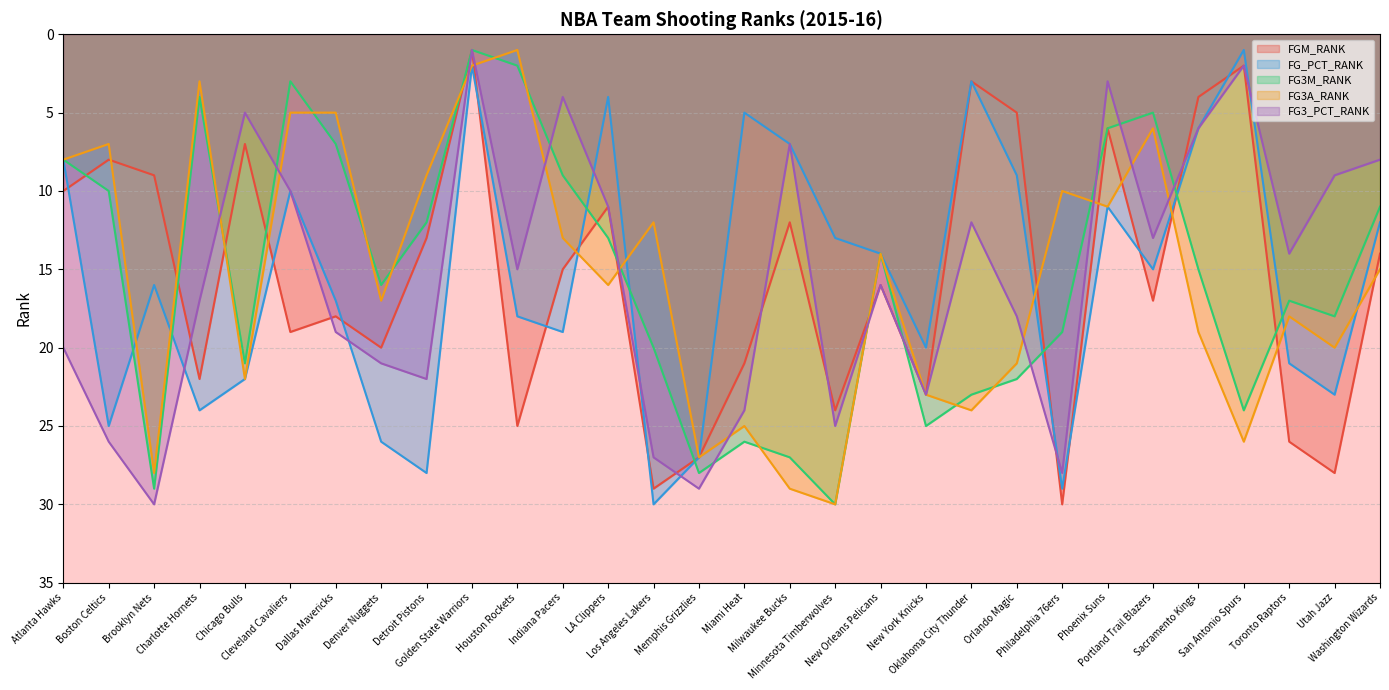

Between Detroit Pistons and Los Angeles Lakers, which series saw the biggest shift?

FGM_RANK